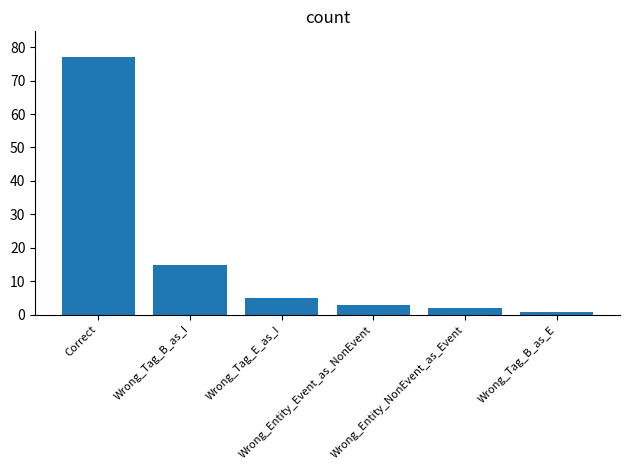

How many data points are less than 5?

3